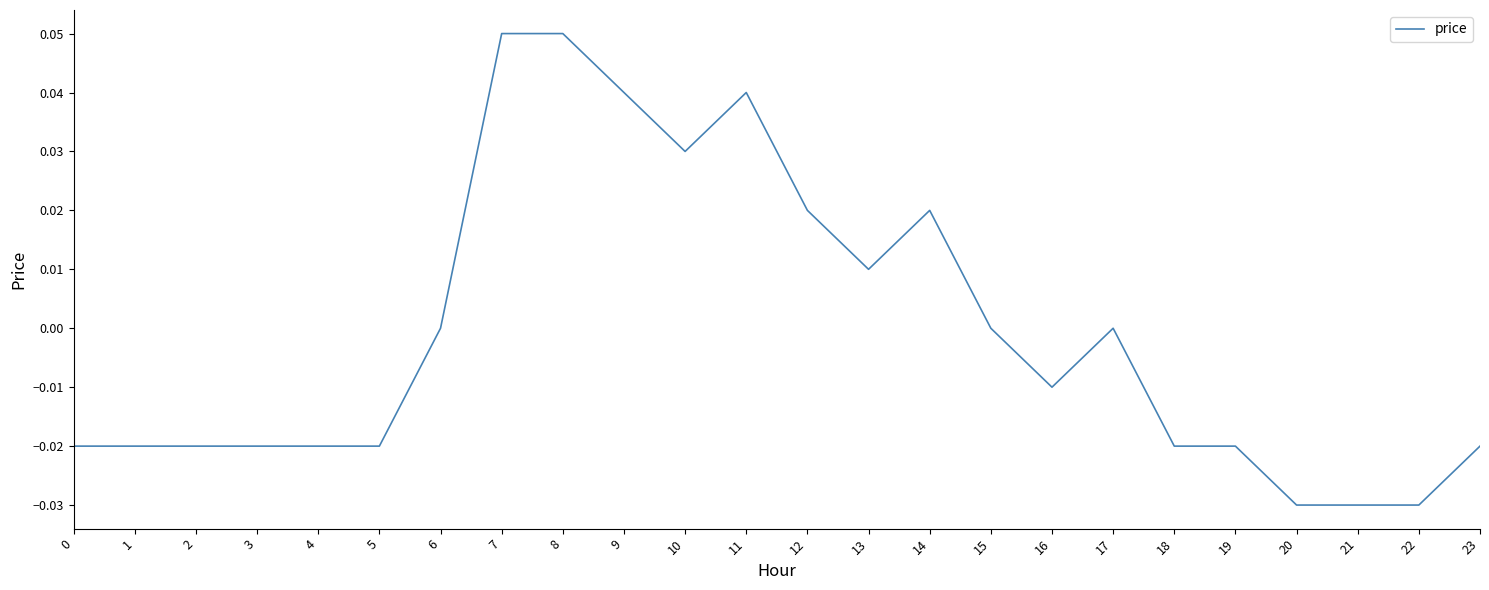

Is it true that the value at 18 is -0.0?

True